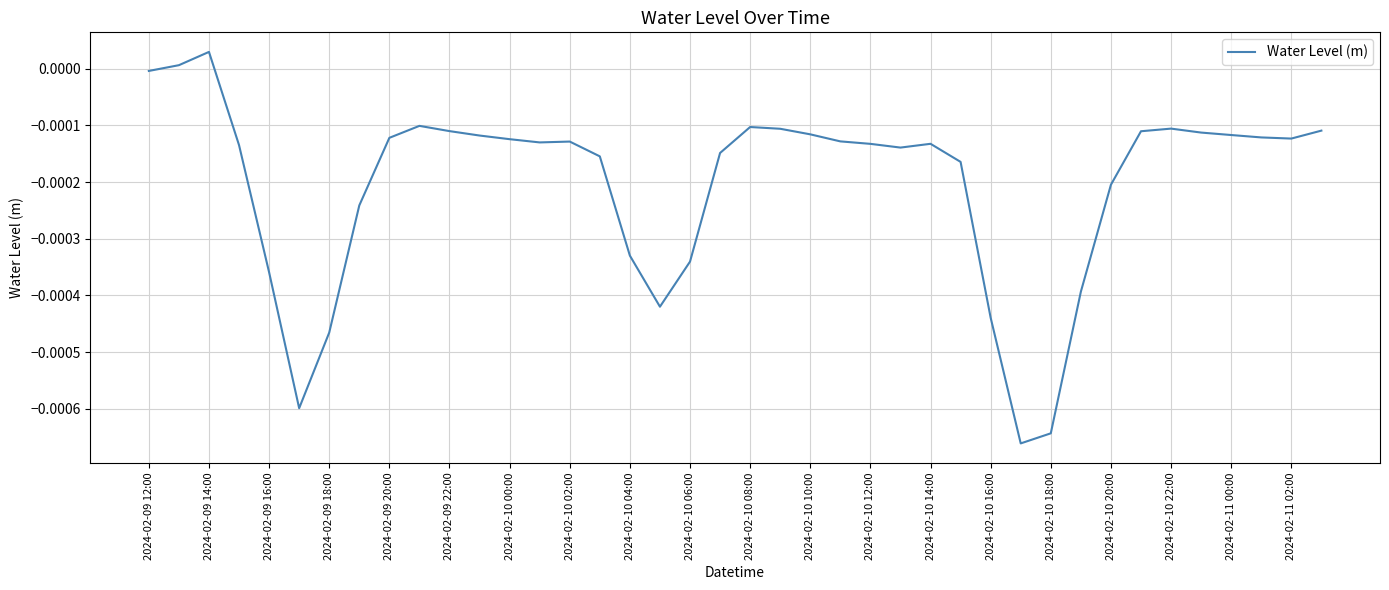

How many lines are shown in the chart?

1